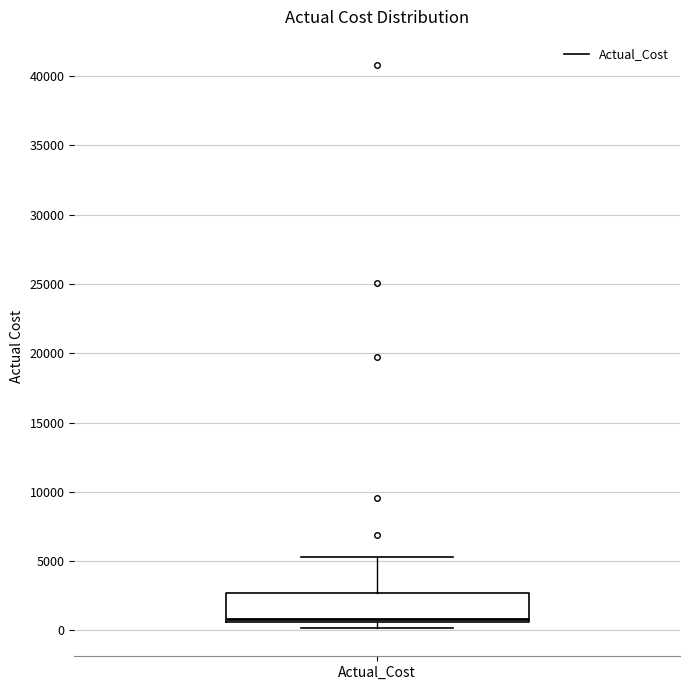

Where does the median line of the box for Actual_Cost sit on the y-axis? The values are not printed on the chart, so give them approximately, as read against the axis.

1000